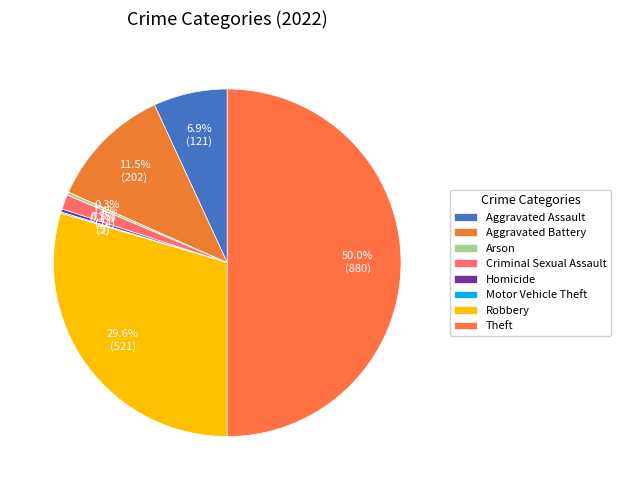

Count the number of slices in the pie.

8